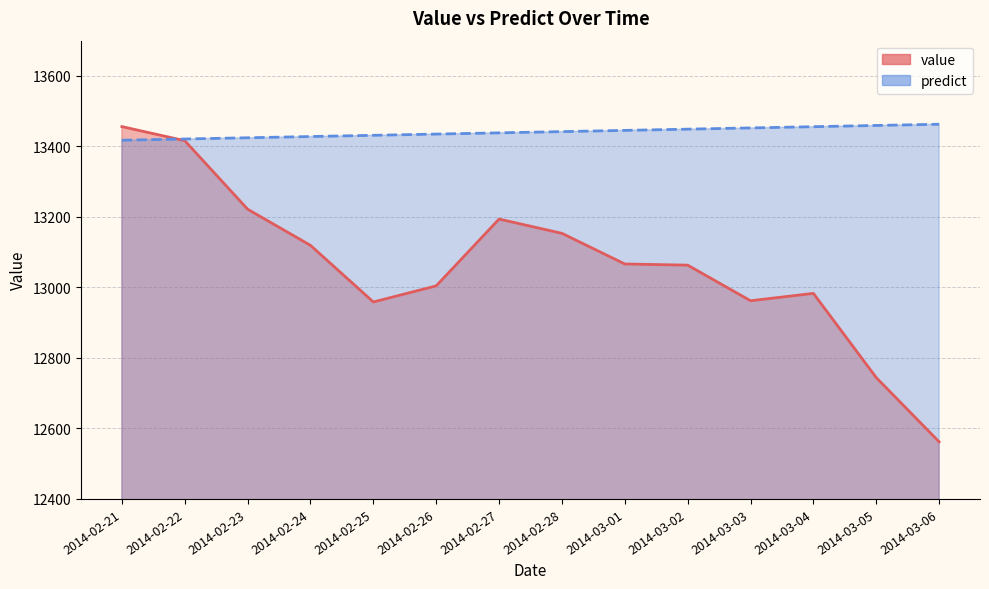

What is the sum of all value values?

182905.2